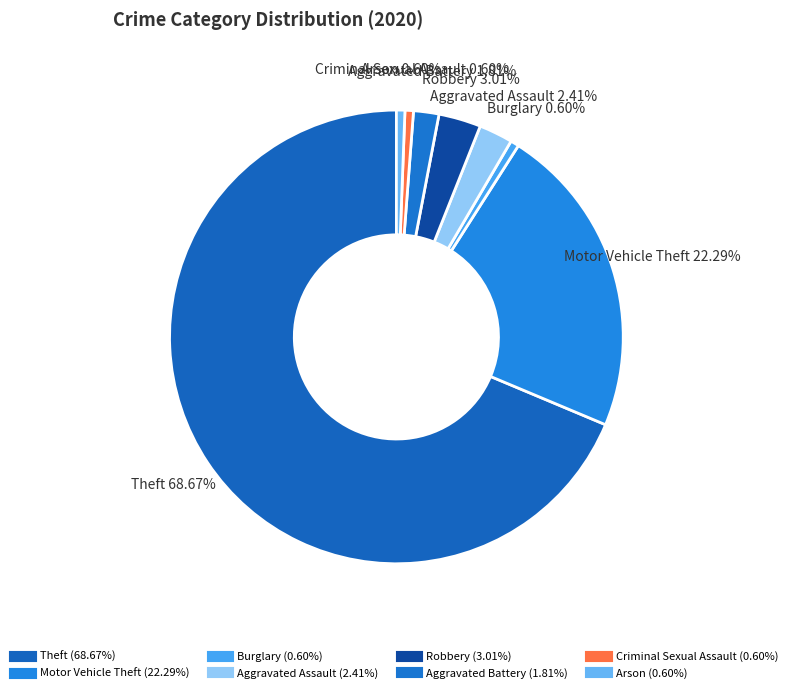

How many segments does this pie chart have?

8